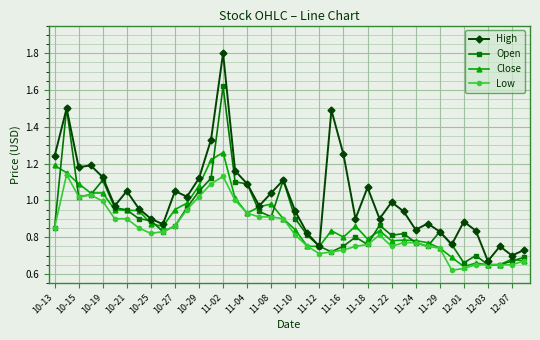

Which series has the largest total across all categories?

High